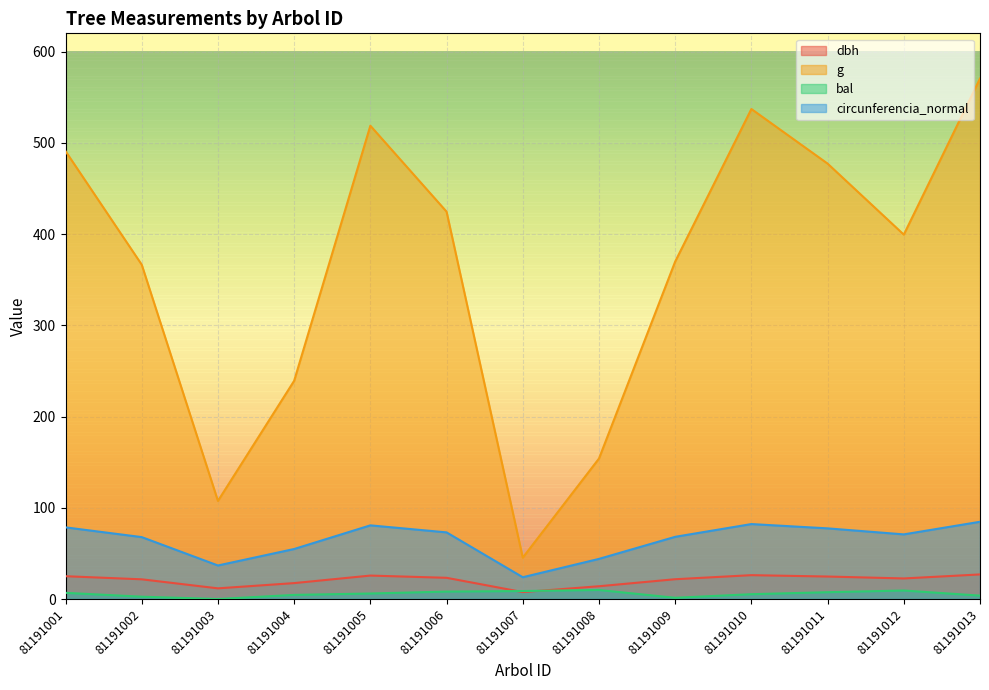

Which label corresponds to the smallest value in the chart?

81191003